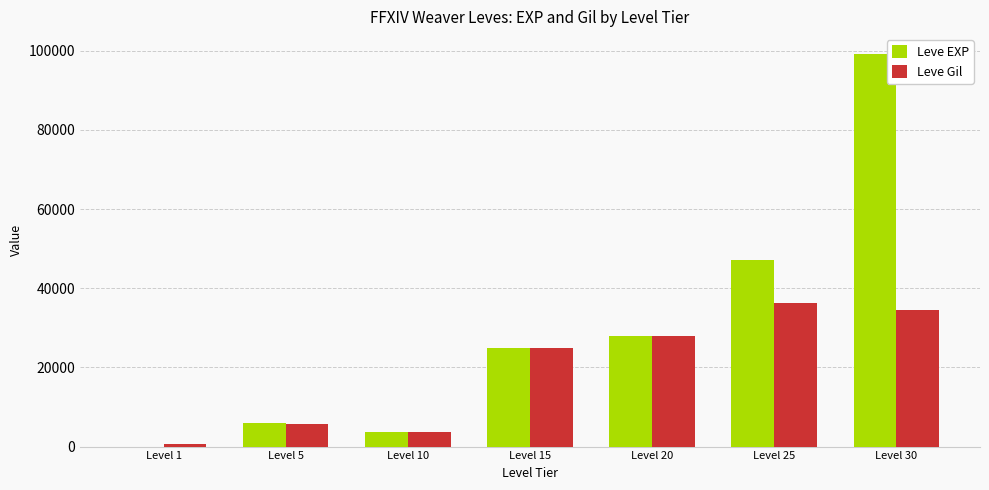

Which series changed the most between Level 1 and Level 5?

Leve EXP